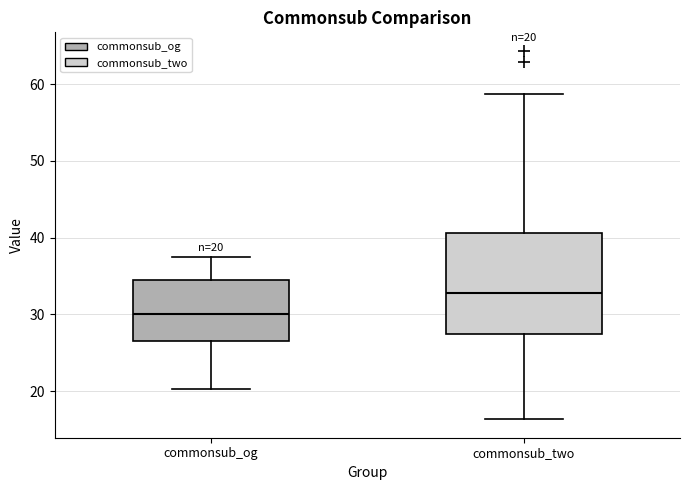

Which box is the tallest, from its lower edge to its upper edge?

commonsub_two